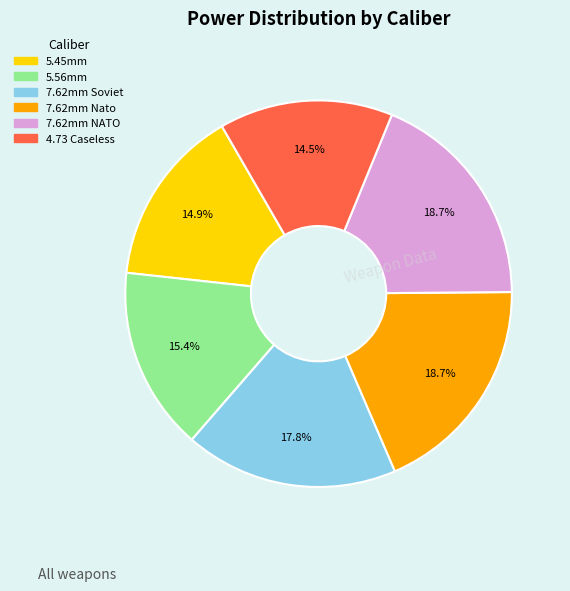

Between 4.73 Caseless and 7.62mm Soviet, which is larger?

7.62mm Soviet